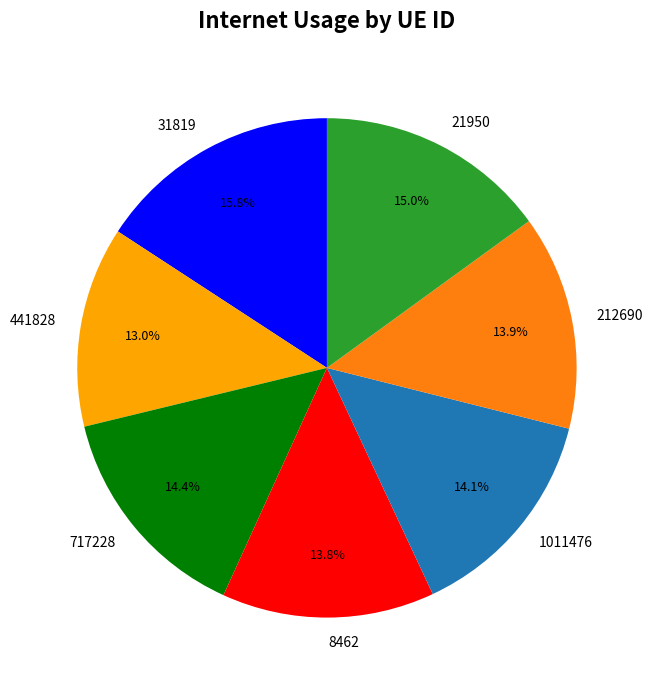

How many segments does this pie chart have?

7